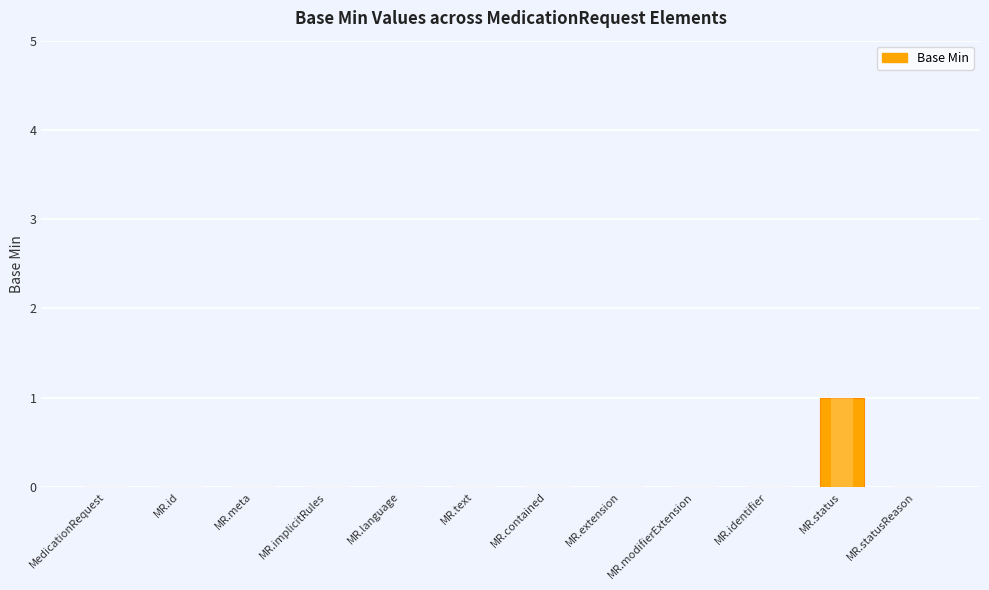

What is the difference between the maximum and minimum values?

1